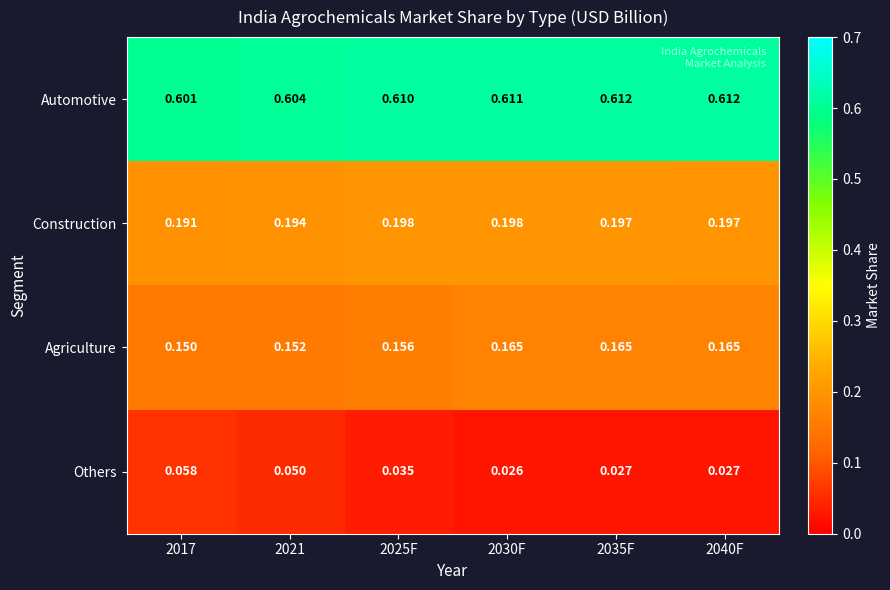

List the series in order of their peak value, lowest first.

Others, Agriculture, Construction, Automotive